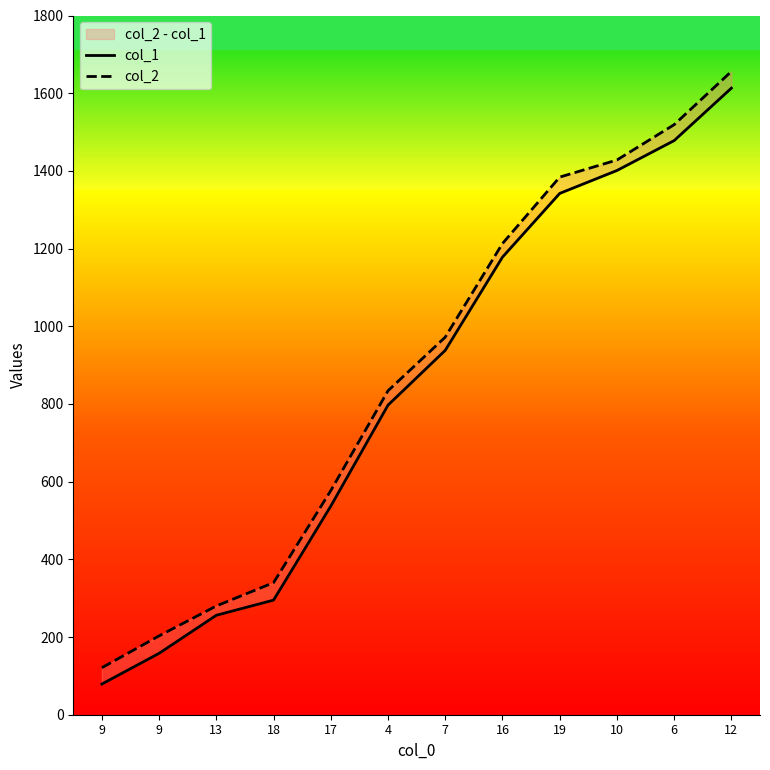

What is the maximum value for col_1?

1613